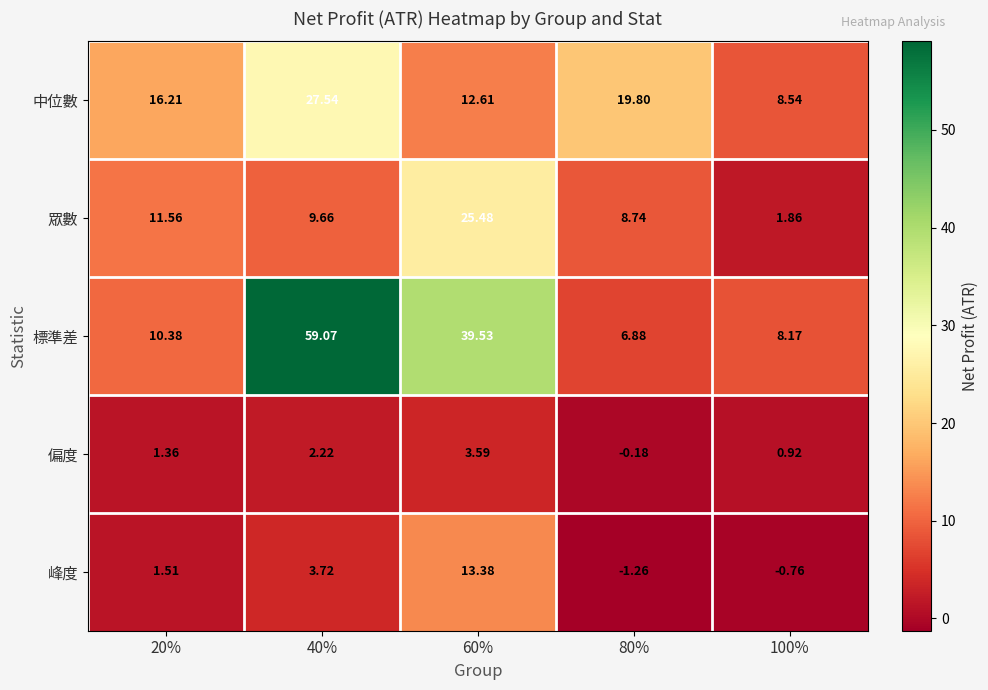

Which label corresponds to the largest value in the chart?

40%